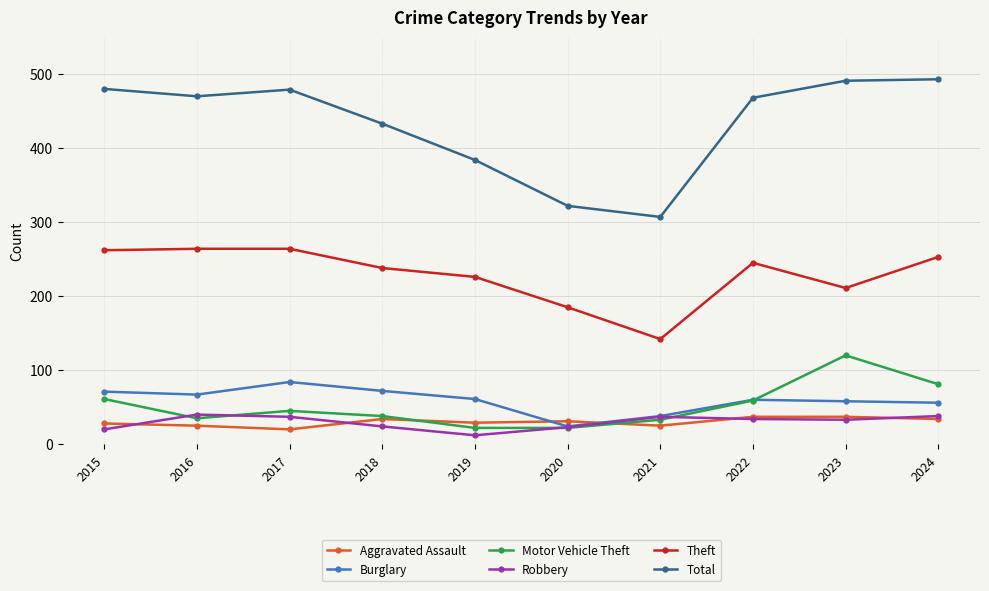

How many lines are shown in the chart?

6